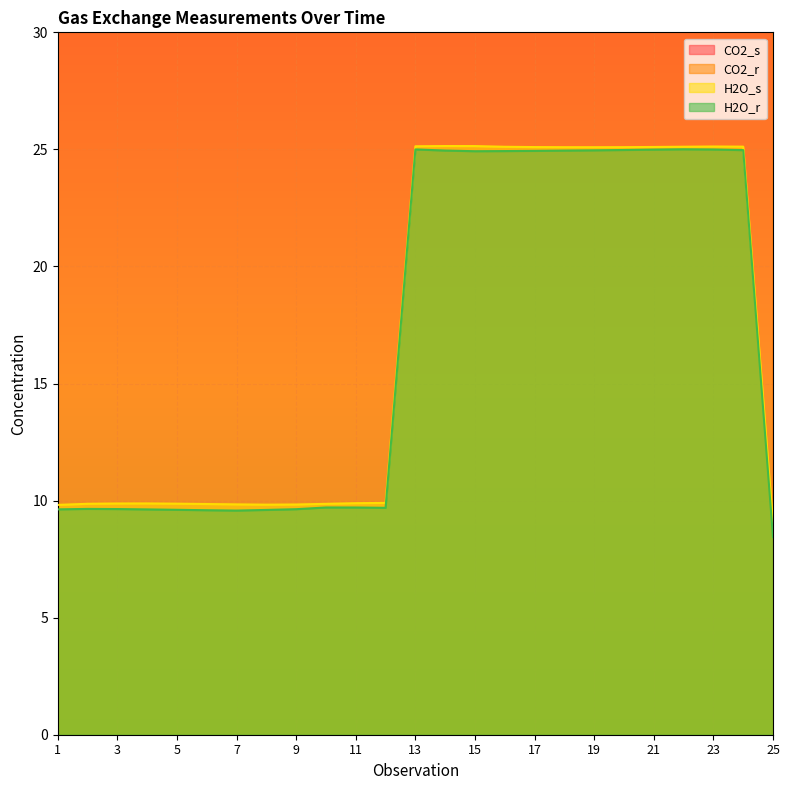

What is the minimum value for H2O_r?

8.4